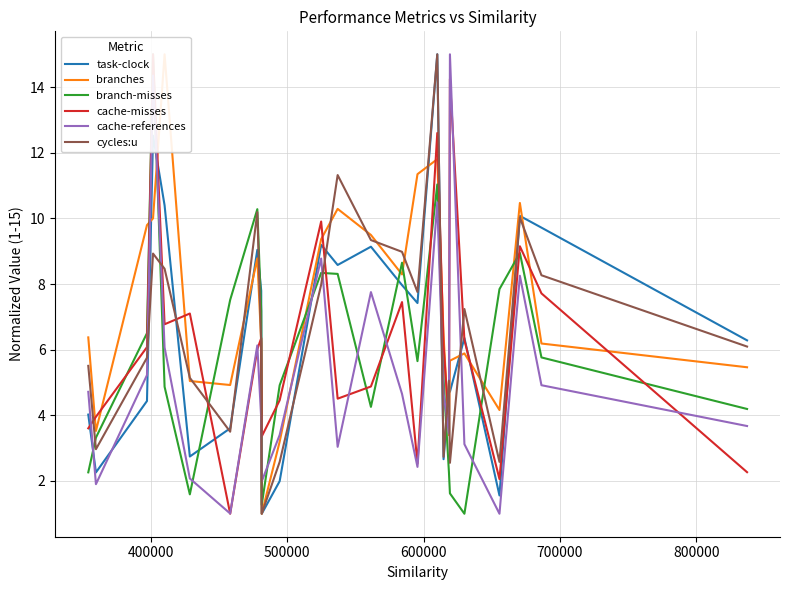

How many lines are shown in the chart?

6